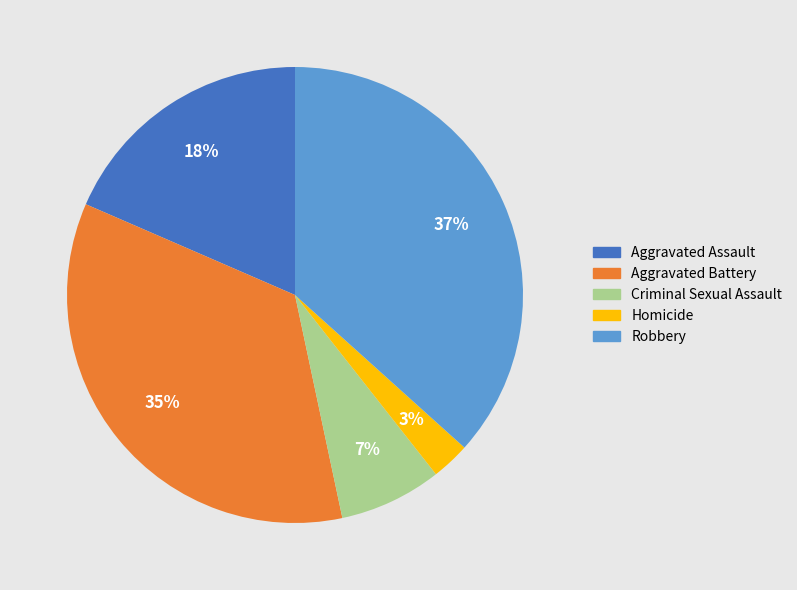

Approximately how many times larger is the value at Aggravated Assault compared to Aggravated Battery?

0.5